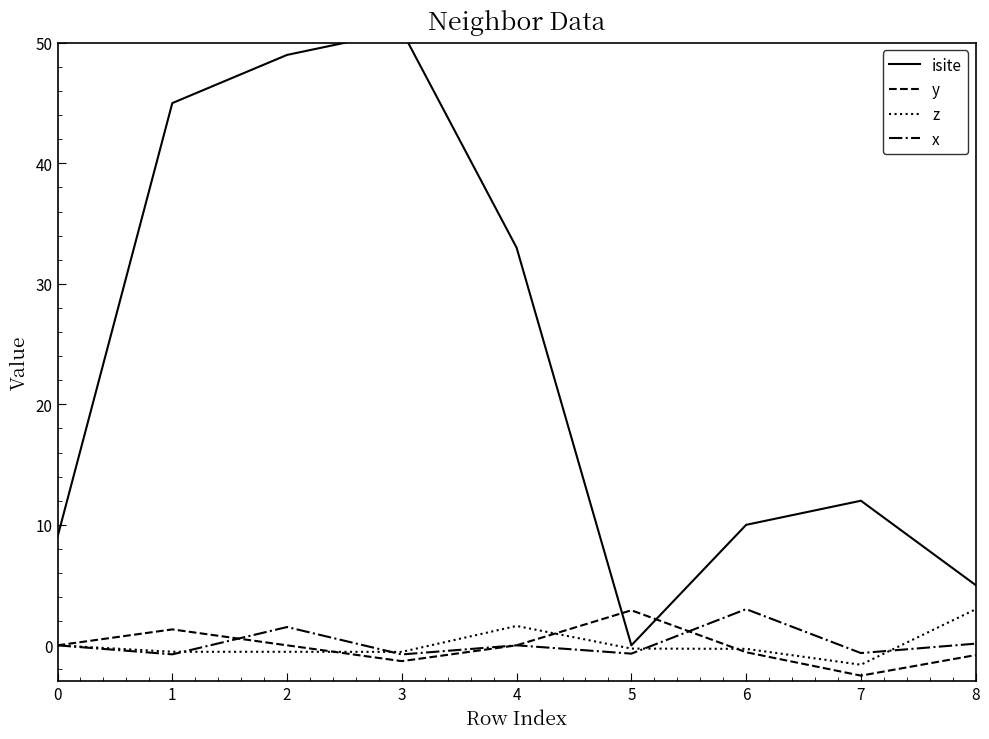

What is the difference between the highest and lowest values at 8?

5.8